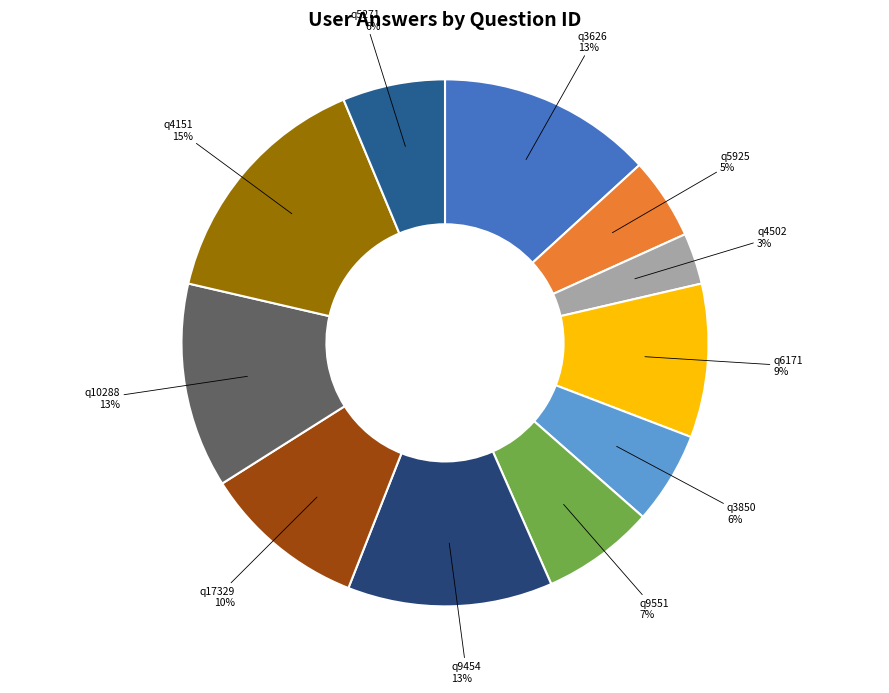

Which slice is the largest?

q4151